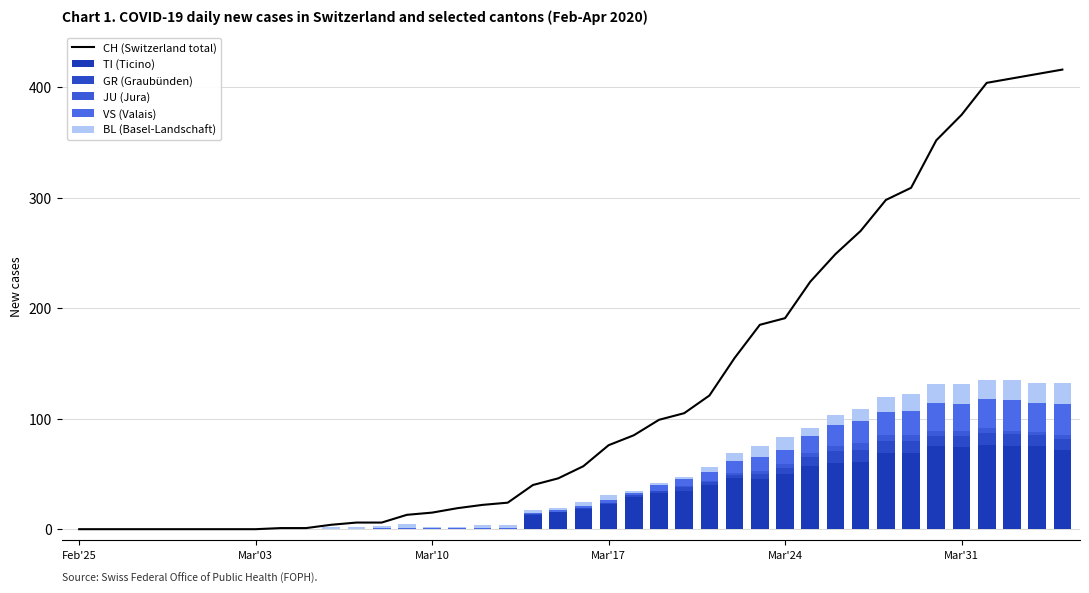

Which series has the widest spread of values?

CH (Switzerland total)